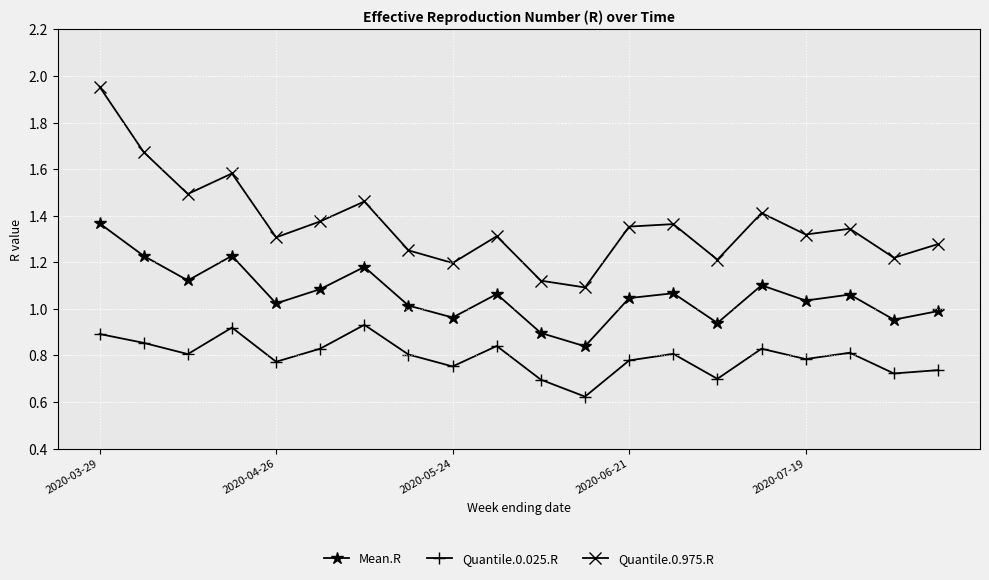

Which series has the widest spread of values?

Quantile.0.975.R